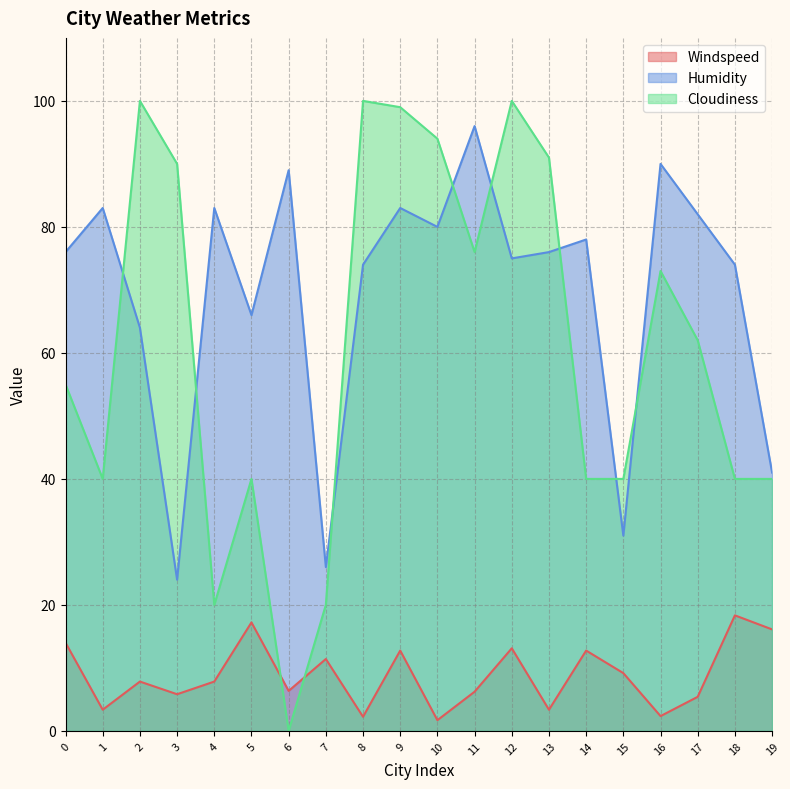

True or false: Windspeed has a value of 2.4 at 16.

True